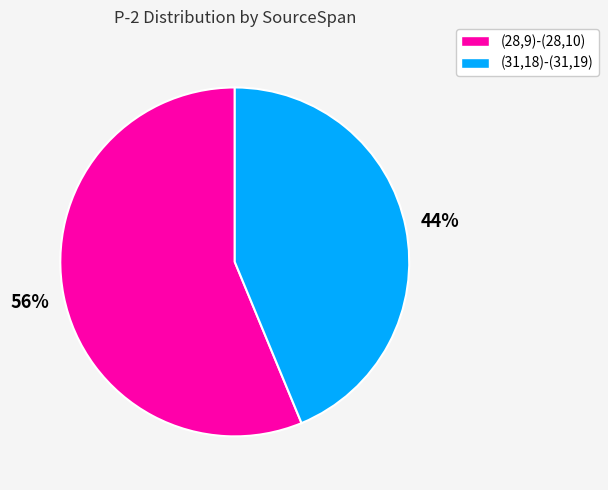

Between (31,18)-(31,19) and (28,9)-(28,10), which is larger?

(28,9)-(28,10)